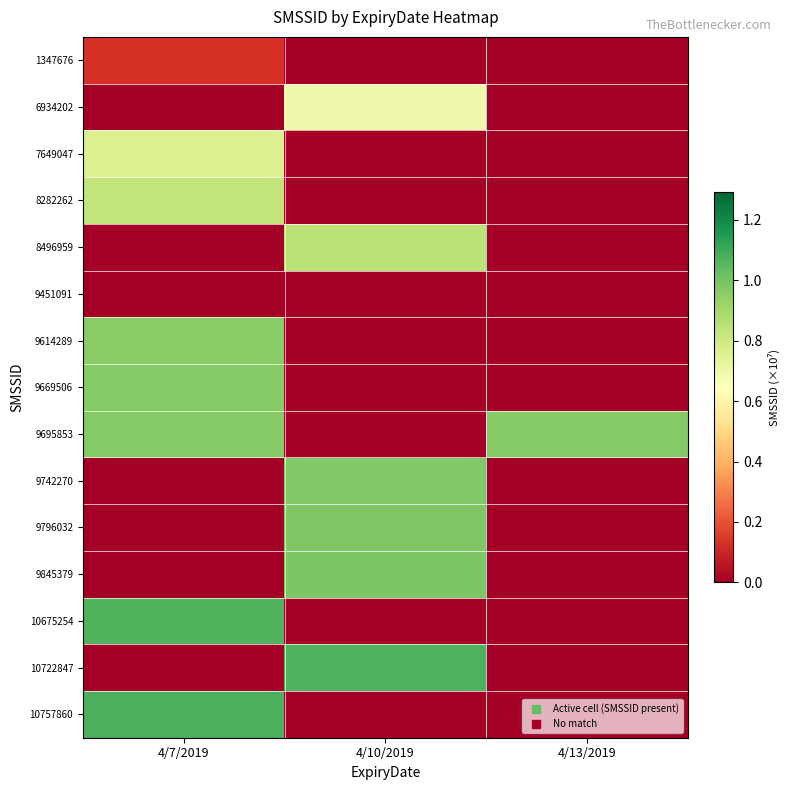

At which category is the sum across all series the highest?

4/7/2019